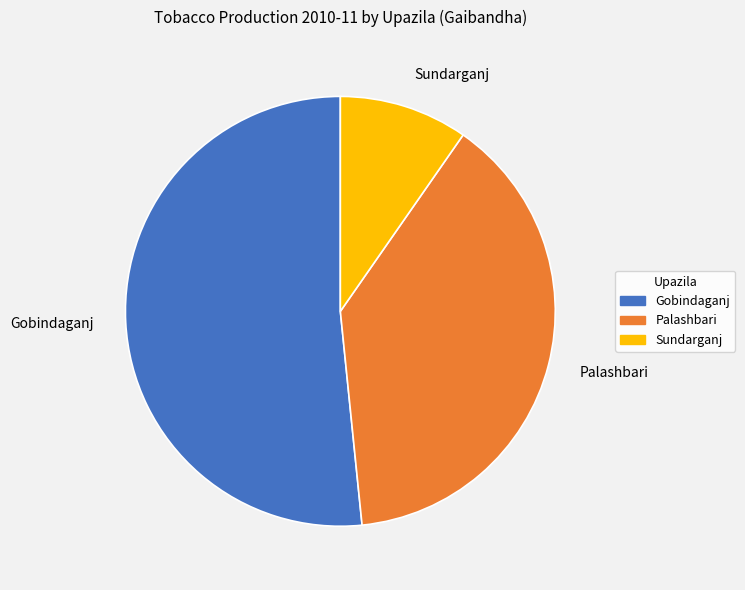

Which has a higher value, Sundarganj or Gobindaganj?

Gobindaganj